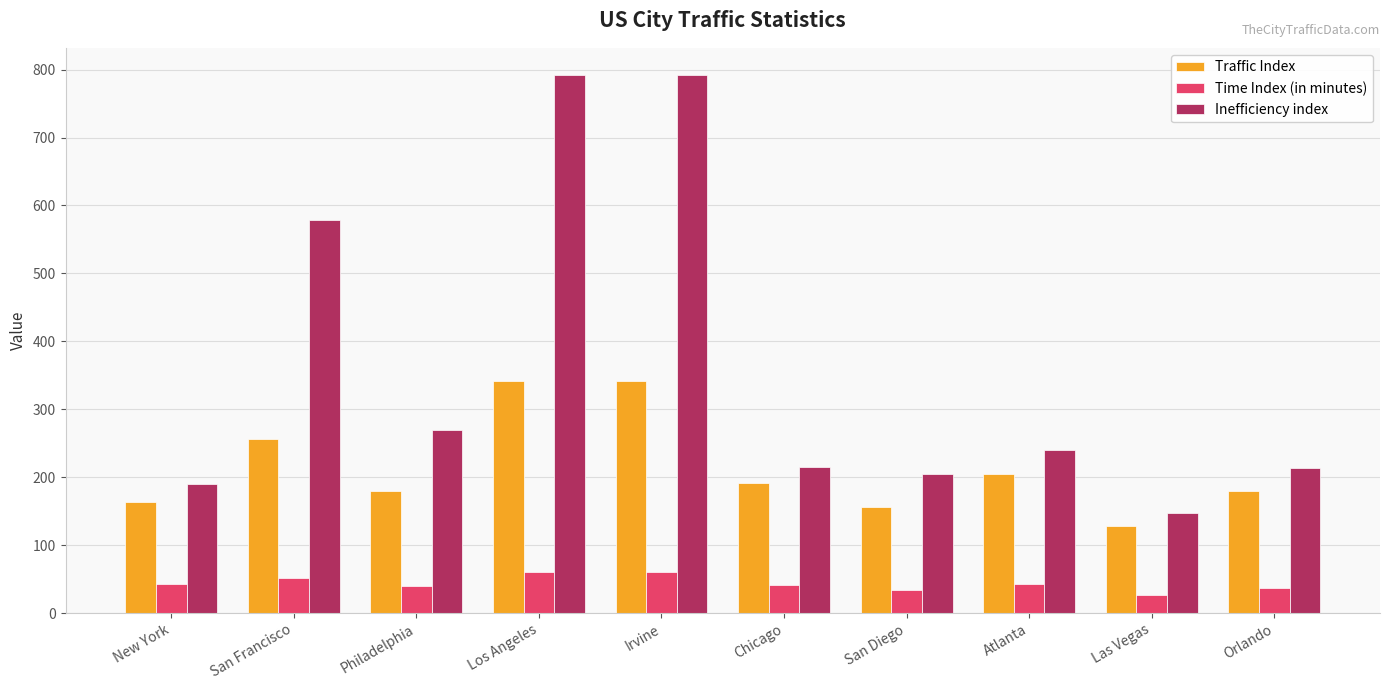

The value of Inefficiency index at New York is 190.4. True or false?

True